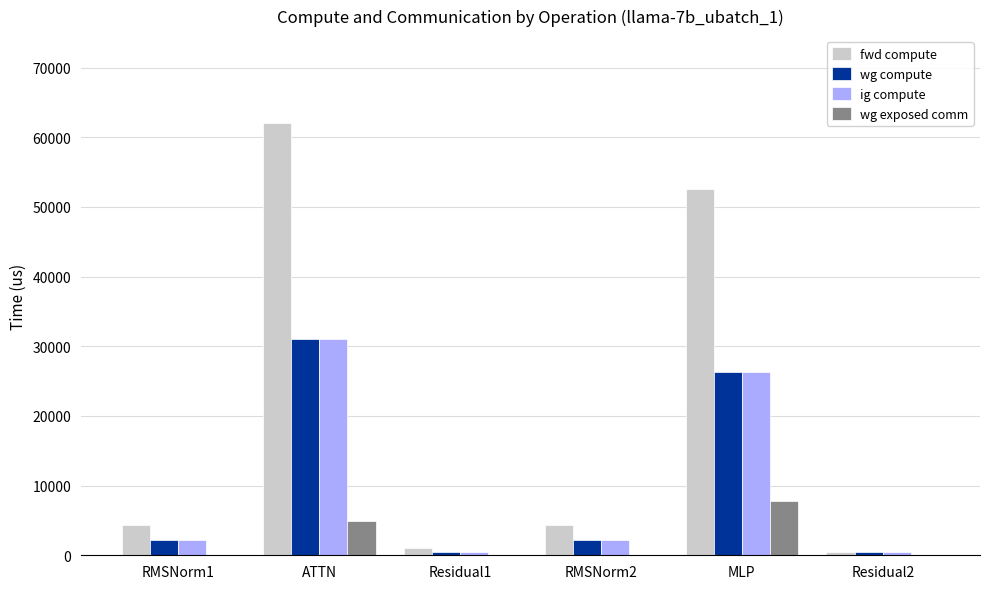

What is the sum of all wg compute values?

62672.8